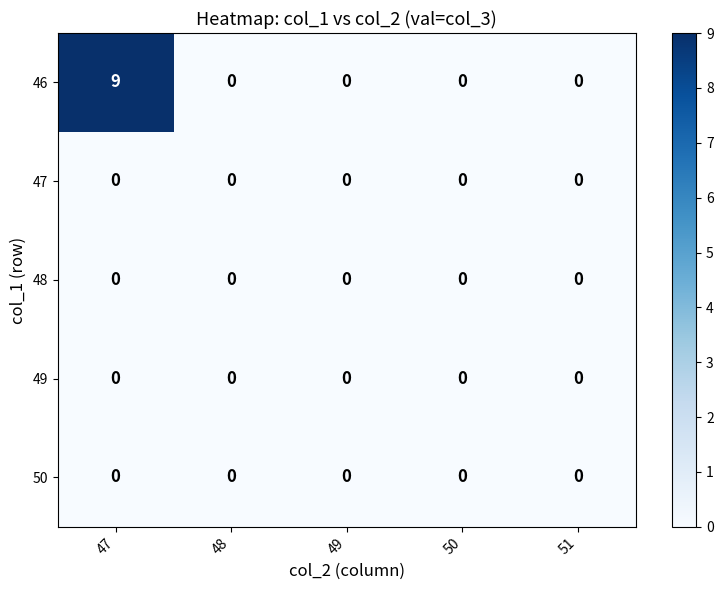

Which series changed the most between 47 and 51?

46